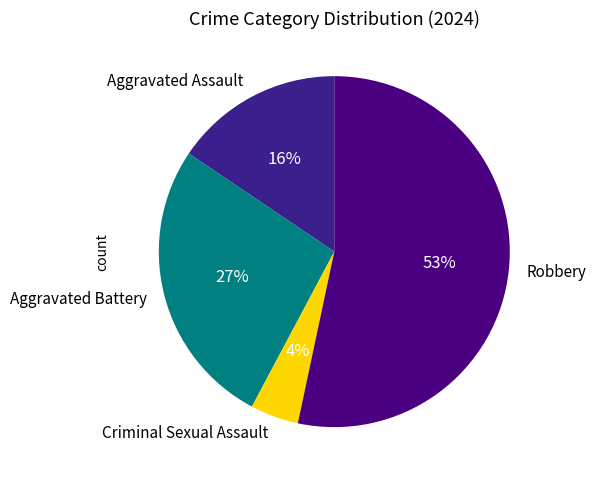

Which slice is the largest?

Robbery